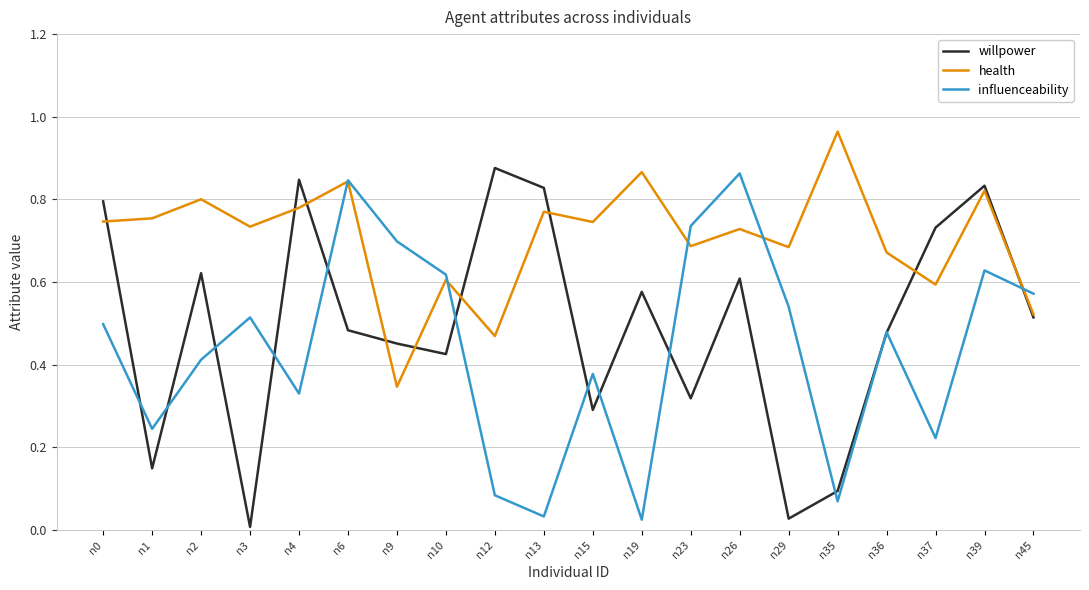

How many intersections are there between health and influenceability?

5